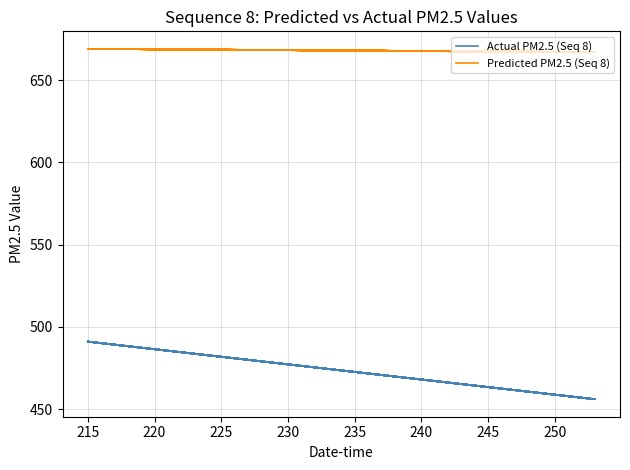

List the series in order of their overall mean, highest first.

Predicted PM2.5 (Seq 8), Actual PM2.5 (Seq 8)